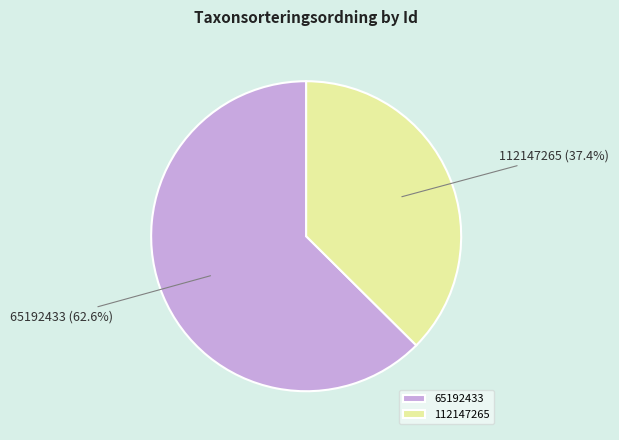

What is the smallest slice in the pie chart?

112147265